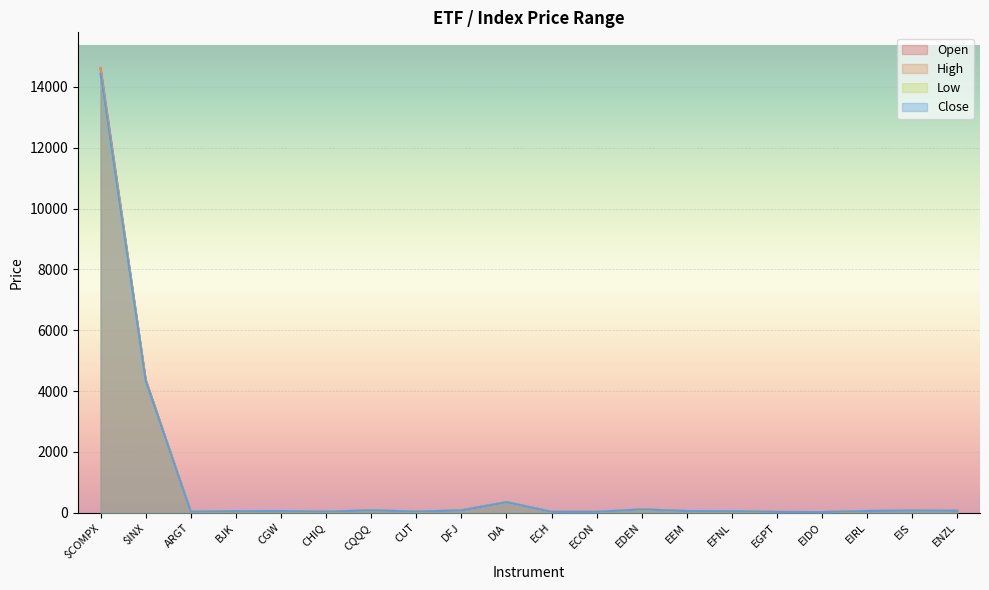

True or false: Close and Open intersect in this chart.

True